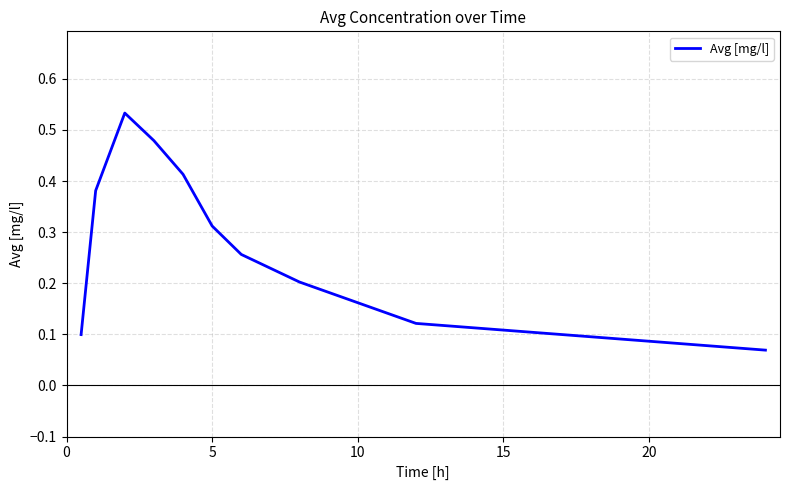

Does the chart display data point markers on the line(s)?

No